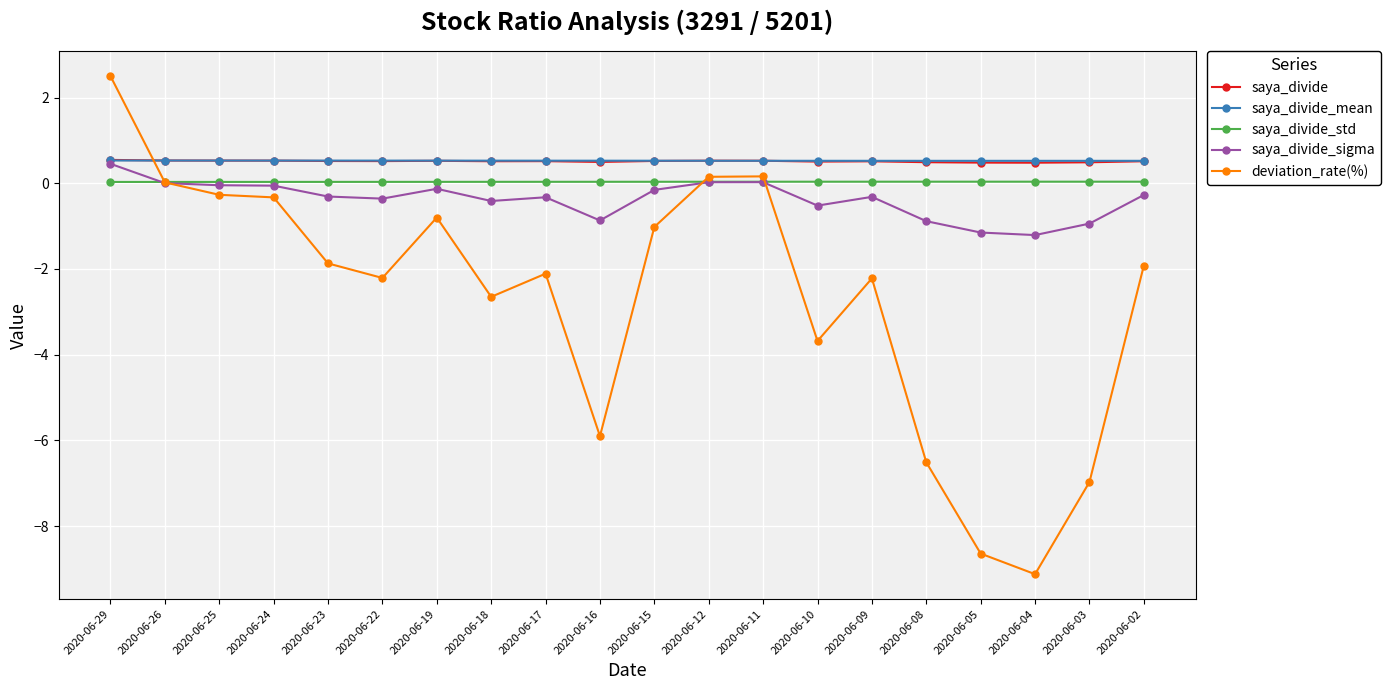

Which category has the highest value across all series?

2020-06-29